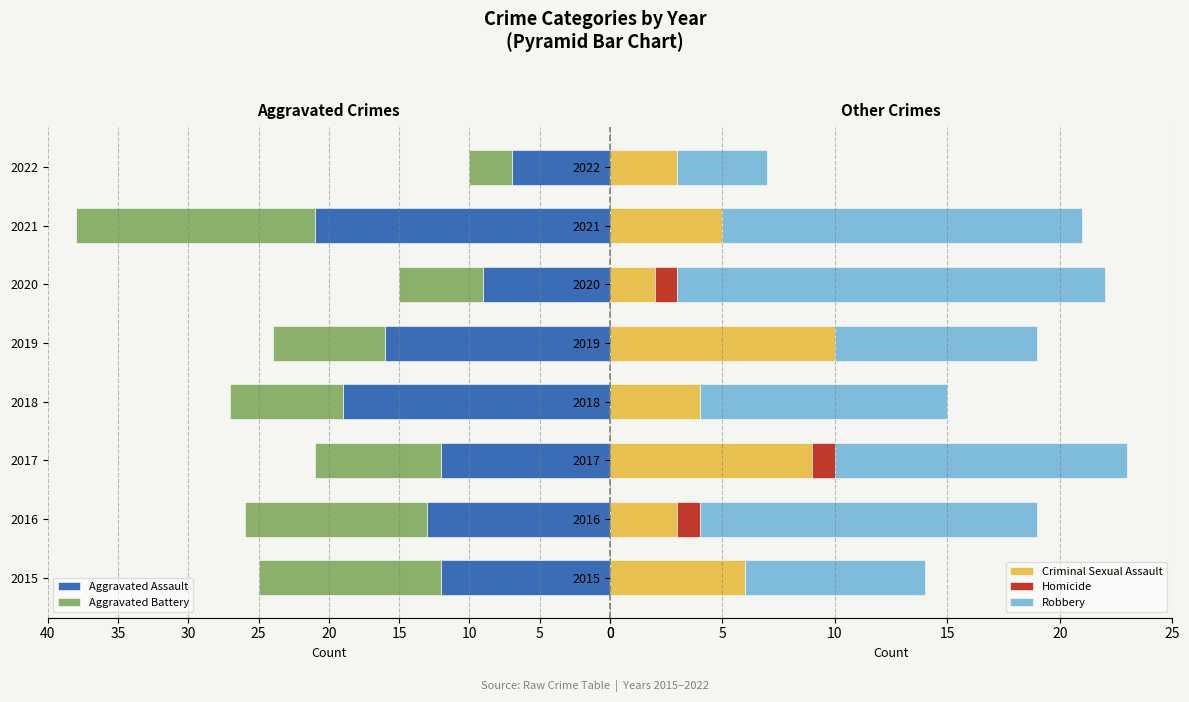

What is the sum of all Criminal Sexual Assault values?

42